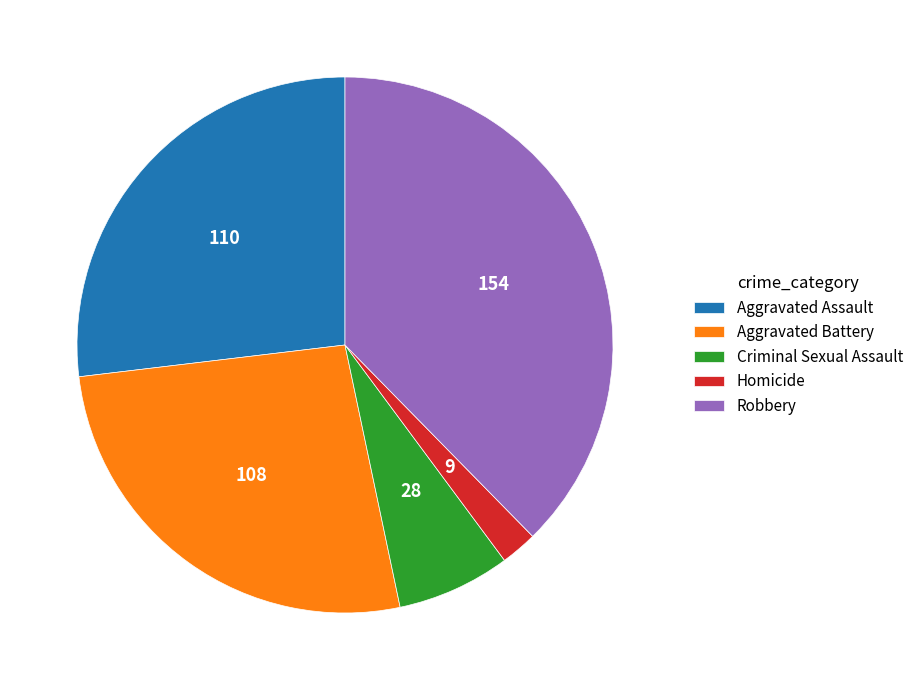

Approximately how many times larger is the value at Criminal Sexual Assault compared to Homicide?

3.1